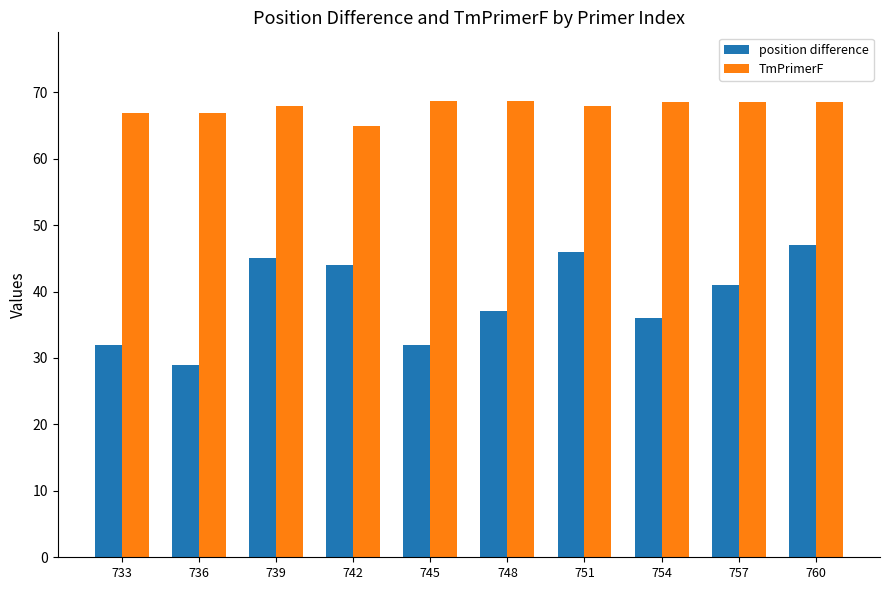

Read the TmPrimerF value at 745.

68.7